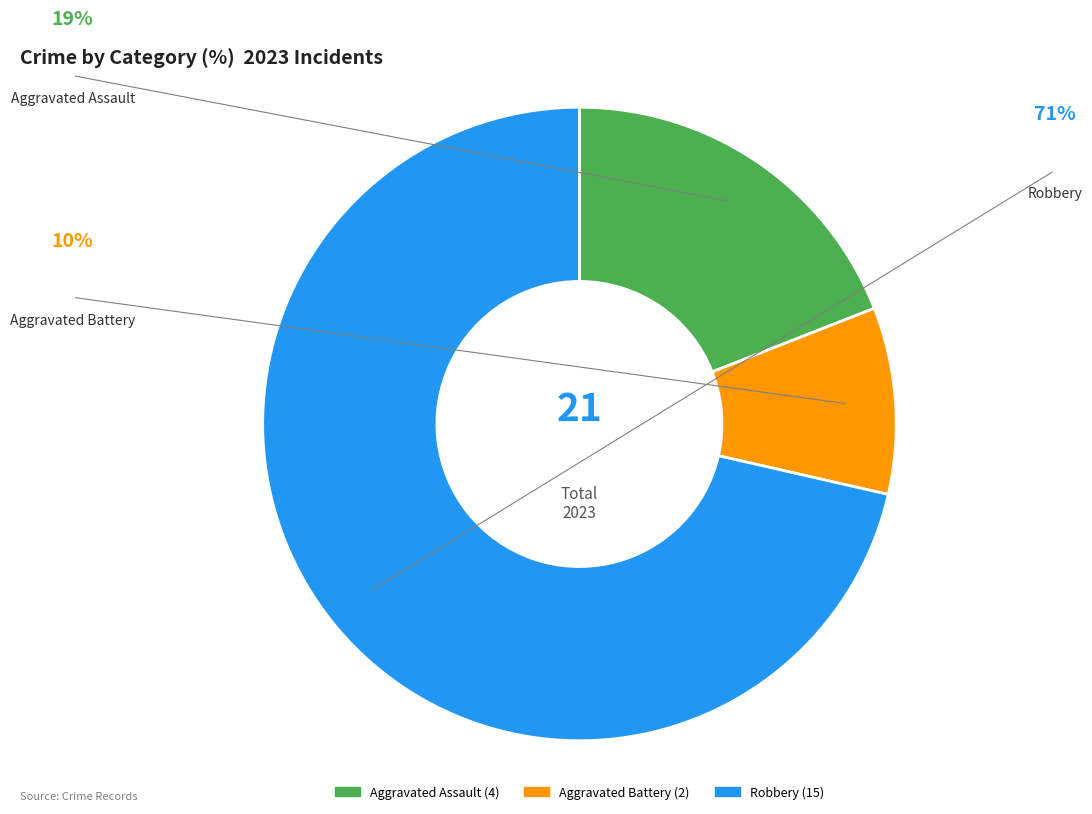

Does any single category account for the majority?

Yes